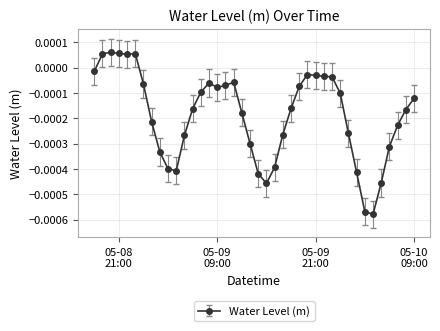

True or false: the data has more than 1 interior local peaks.

True